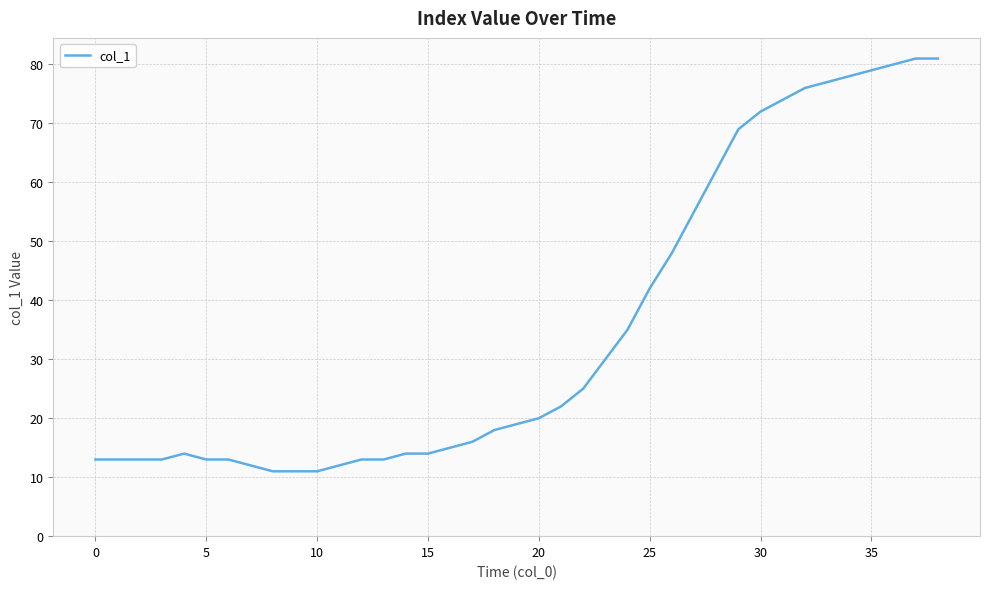

What is the sum of all values?

1377